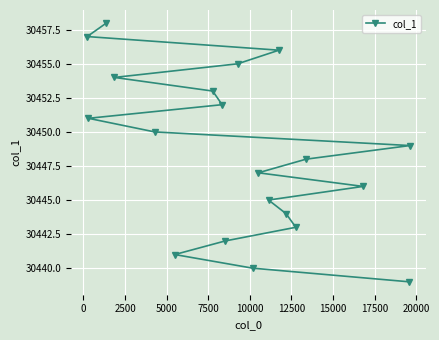

What is the value of the 6th point from the left?

30441